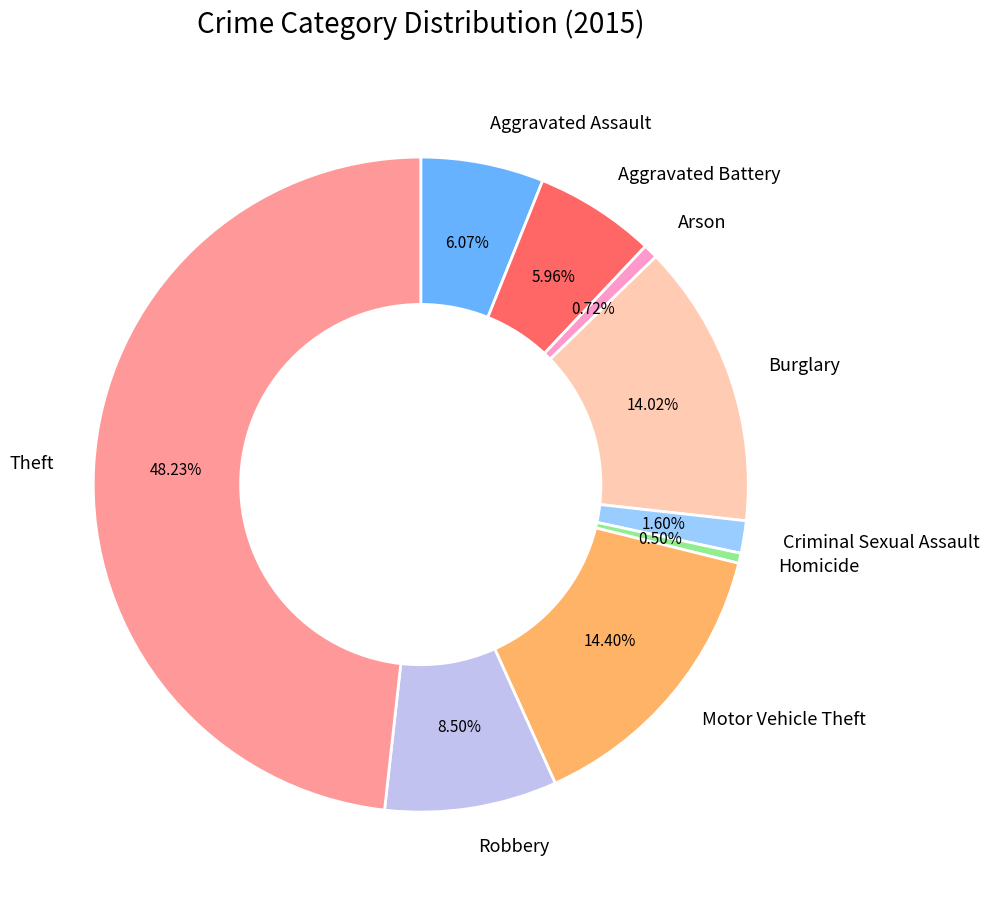

Which category has the biggest portion of the pie?

Theft